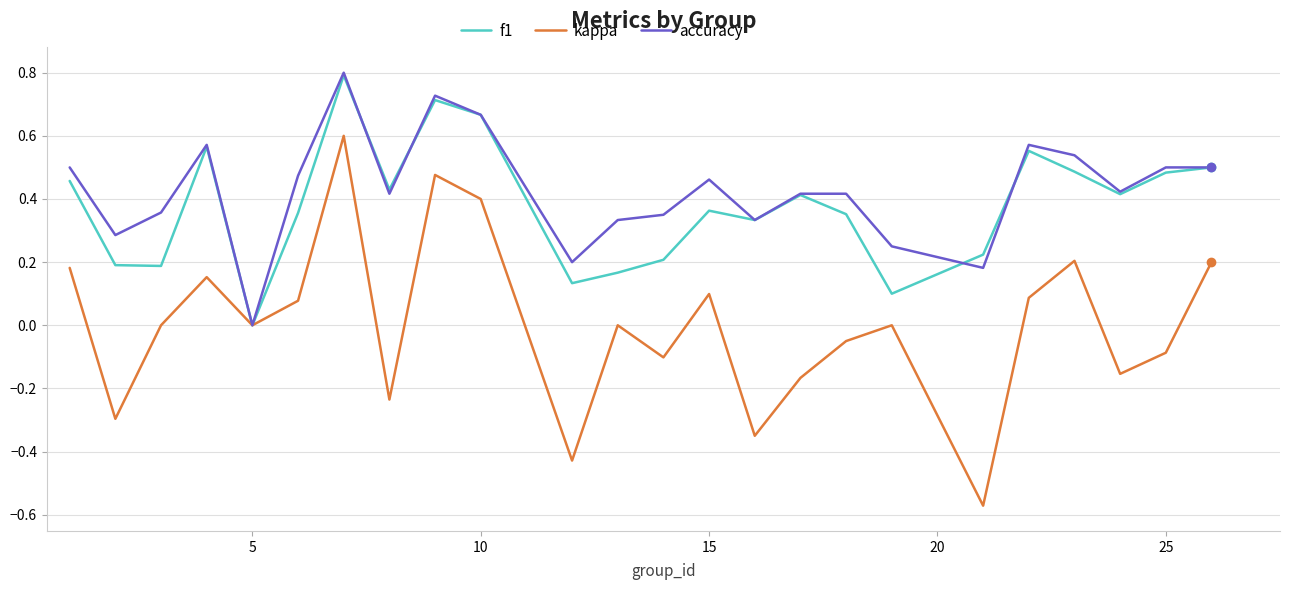

Which series has the widest spread of values?

kappa